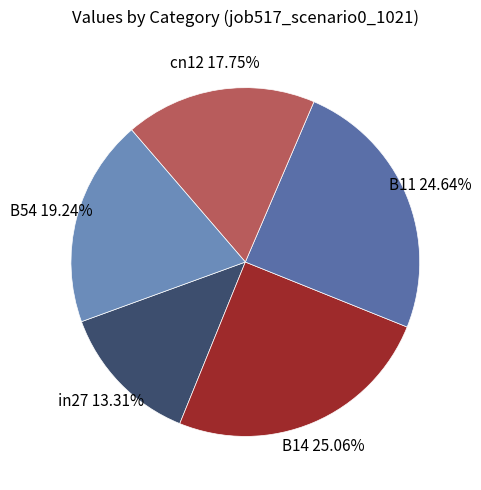

To the nearest percent, what portion does B14 represent?

25%